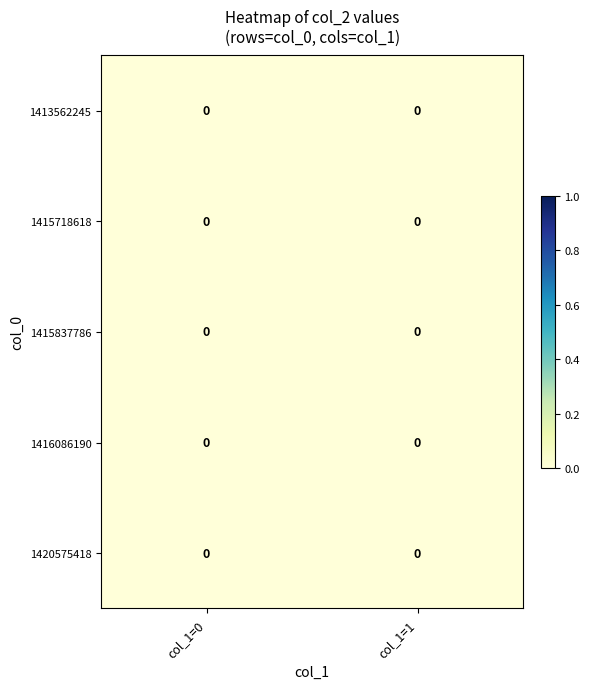

At which label does 1416086190 reach its peak?

col_1=0